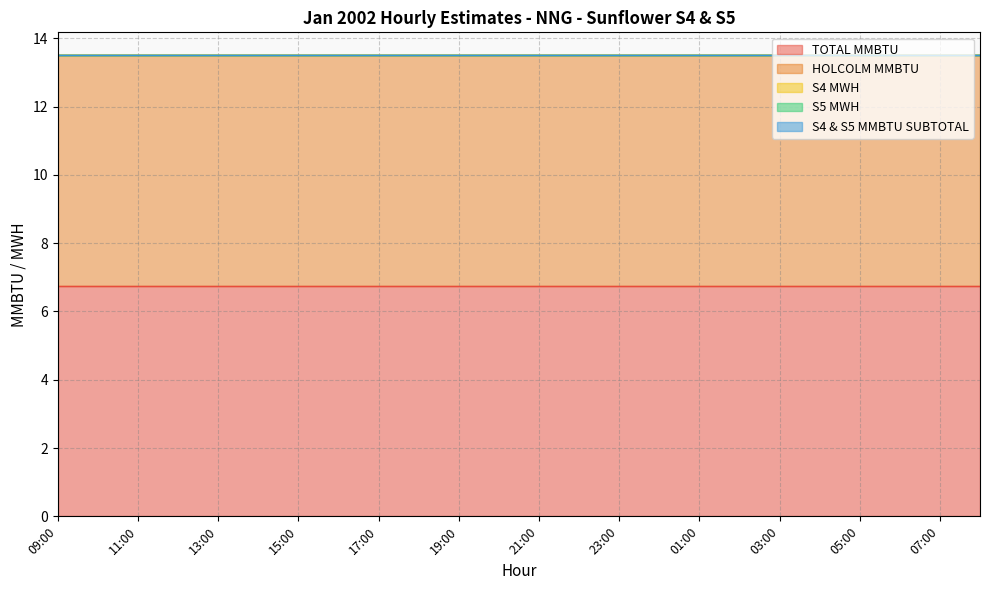

What is the spread (max minus min) of values at 12:00?

6.8